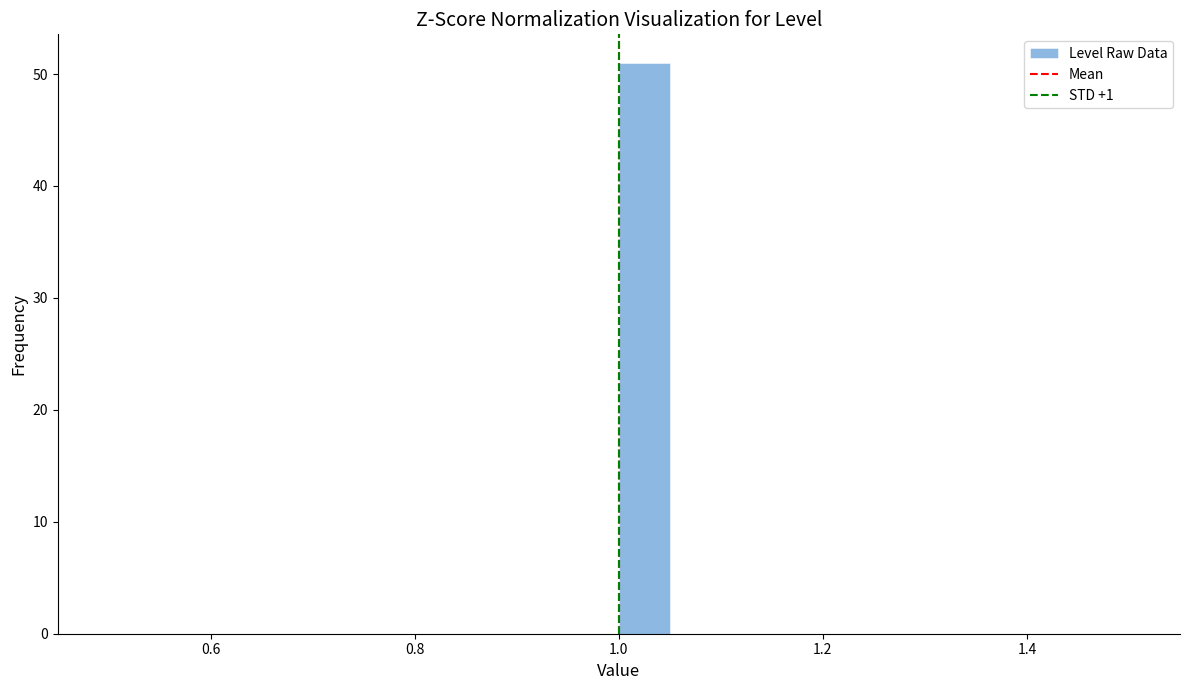

Around what value on the x-axis is the tallest bar? Give the approximate position of its centre, as read against the axis.

1.02